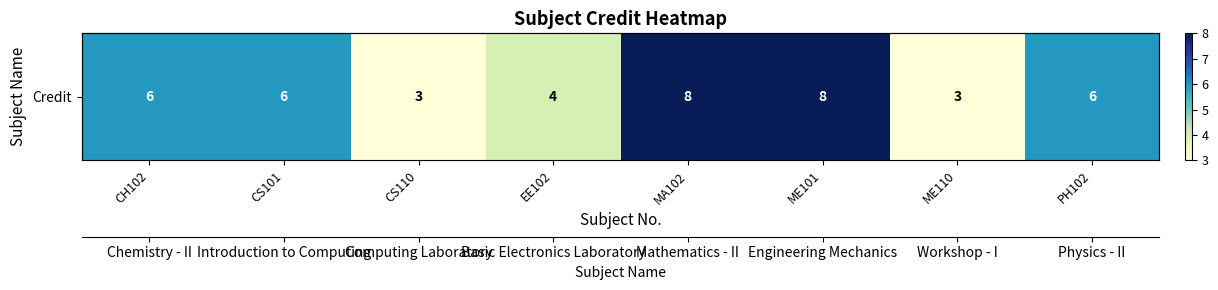

The chart shows a value of 4 at CH102. True or false?

False